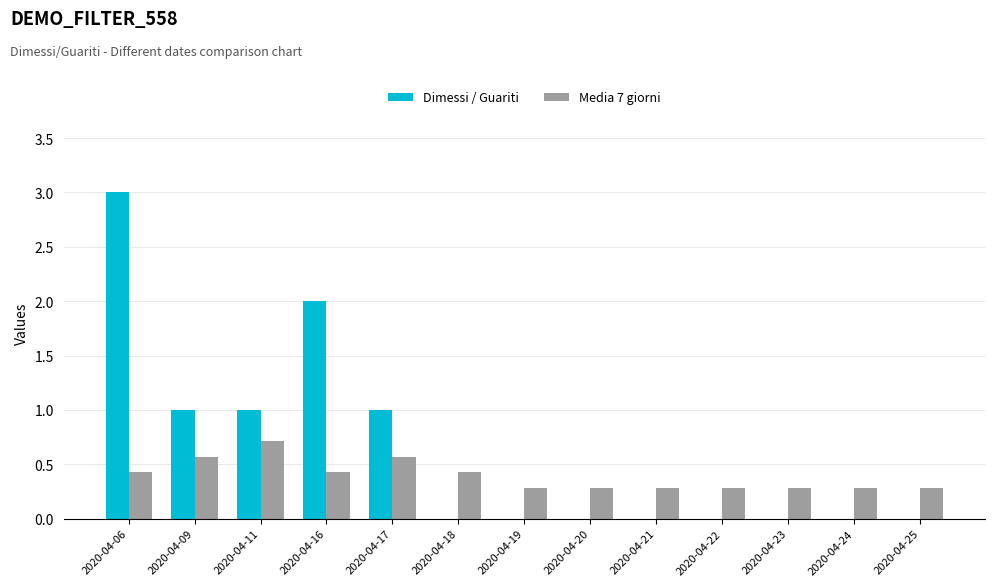

Which category has the highest value in the Dimessi / Guariti series?

2020-04-06